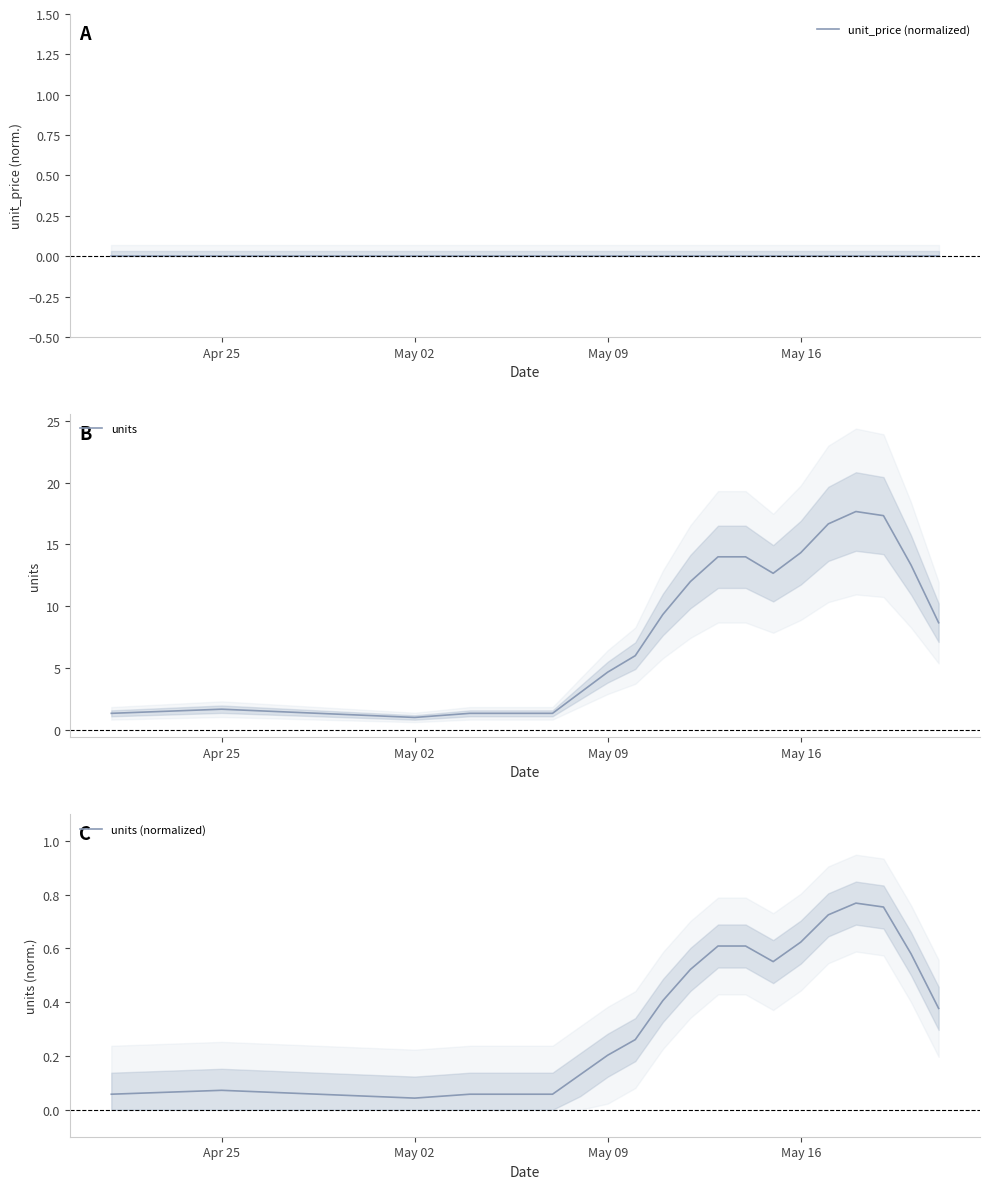

What is the highest value of the units series?

17.7